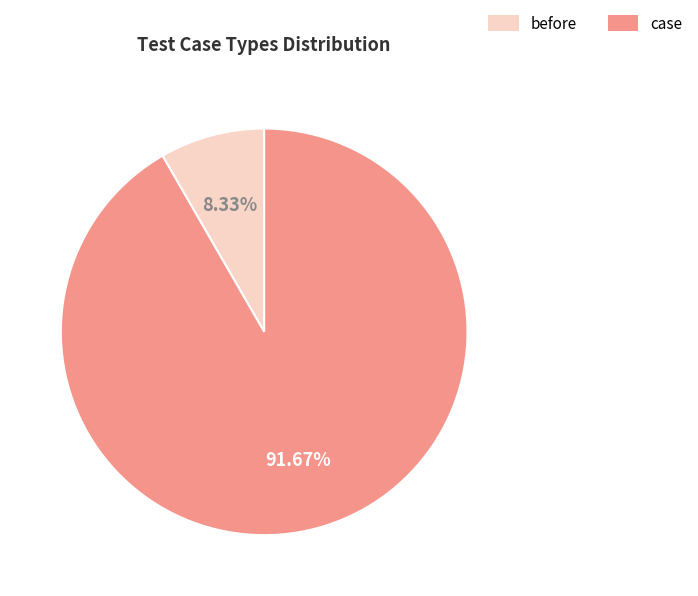

Does case account for over 50% of the chart?

Yes